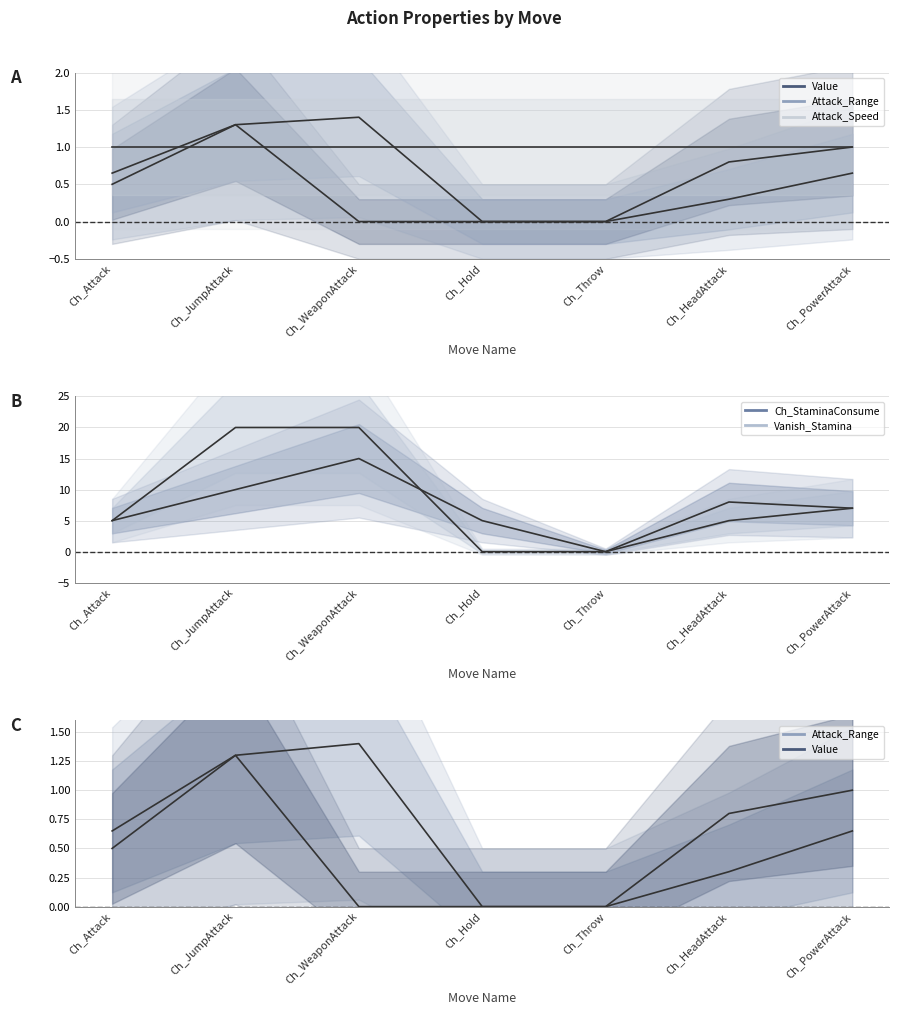

True or false: Attack_Range and Attack_Speed intersect in this chart.

True